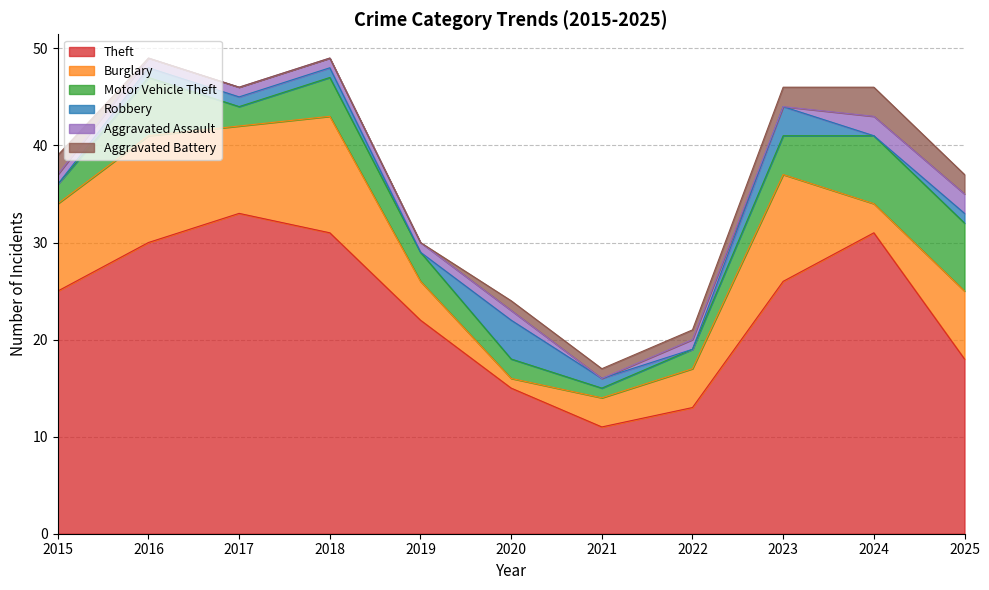

Rank the categories by Burglary value from highest to lowest.

2018, 2016, 2023, 2015, 2017, 2025, 2019, 2022, 2021, 2024, 2020